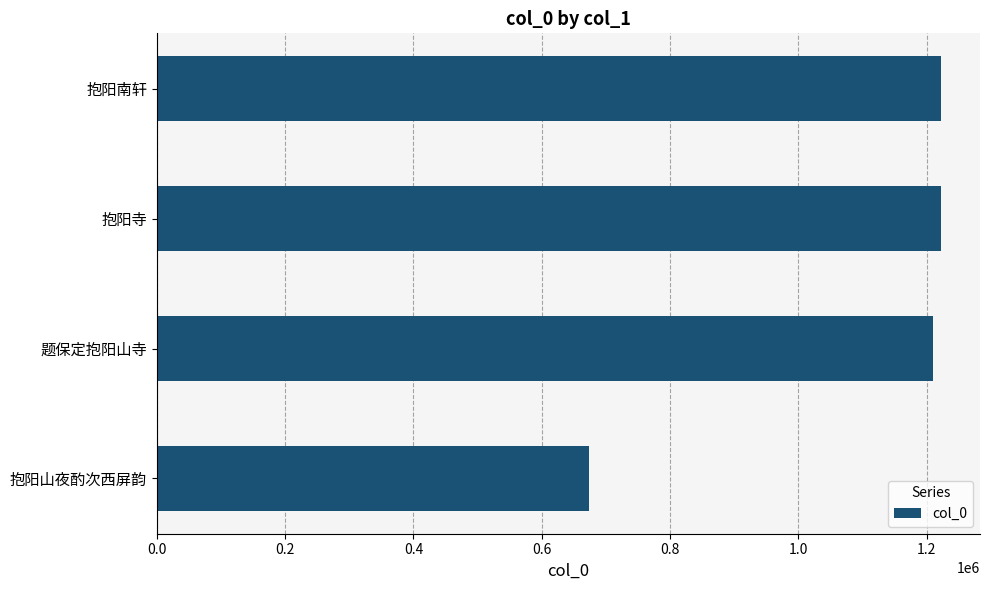

What is the sum of all values?

4327336